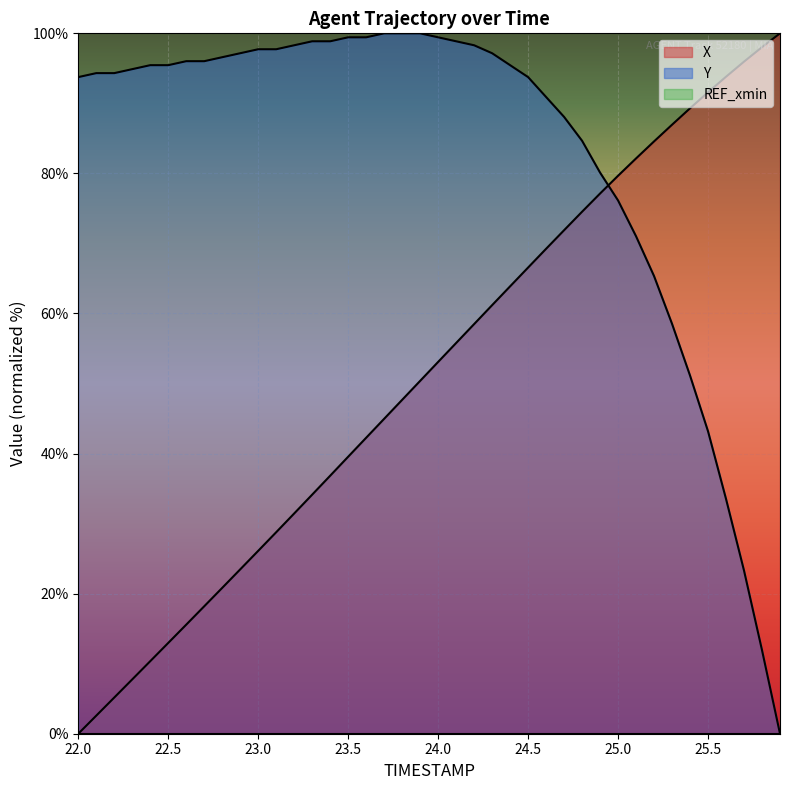

Which series ends up on top after the final intersection of X and Y?

X